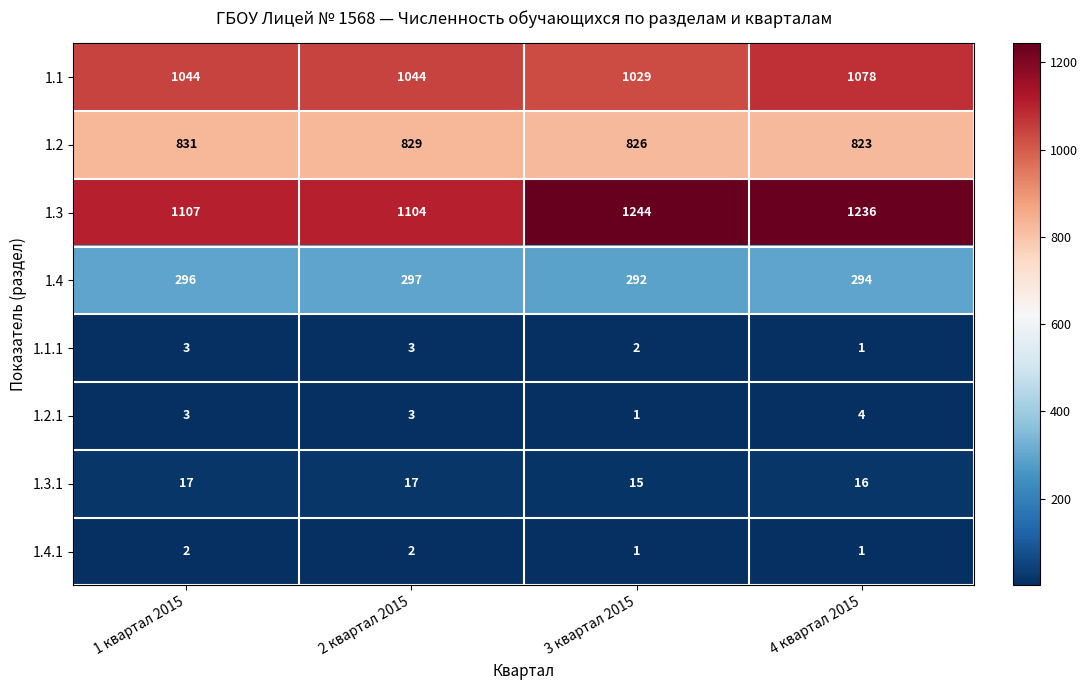

What is the lowest value of the 1.4 series?

292